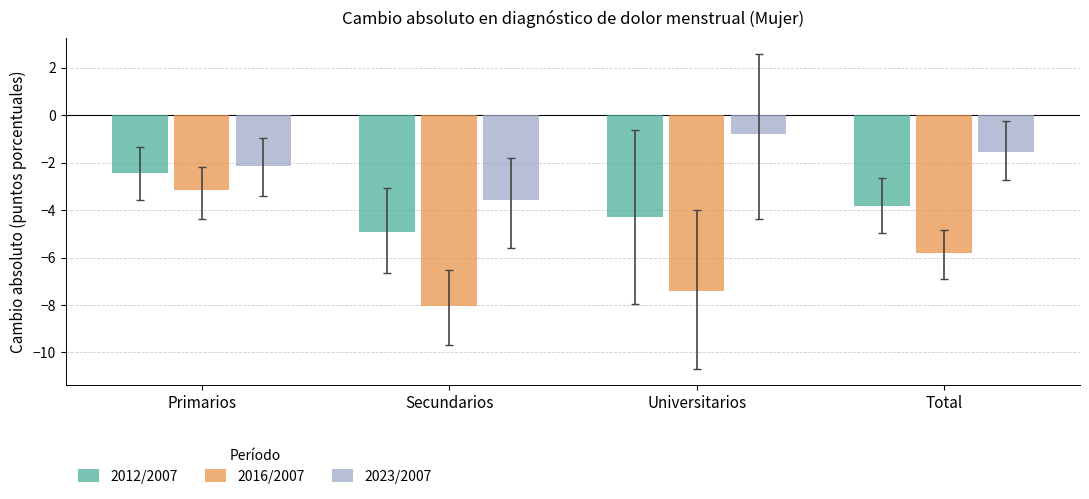

How many values in the 2016/2007 series exceed -5?

1